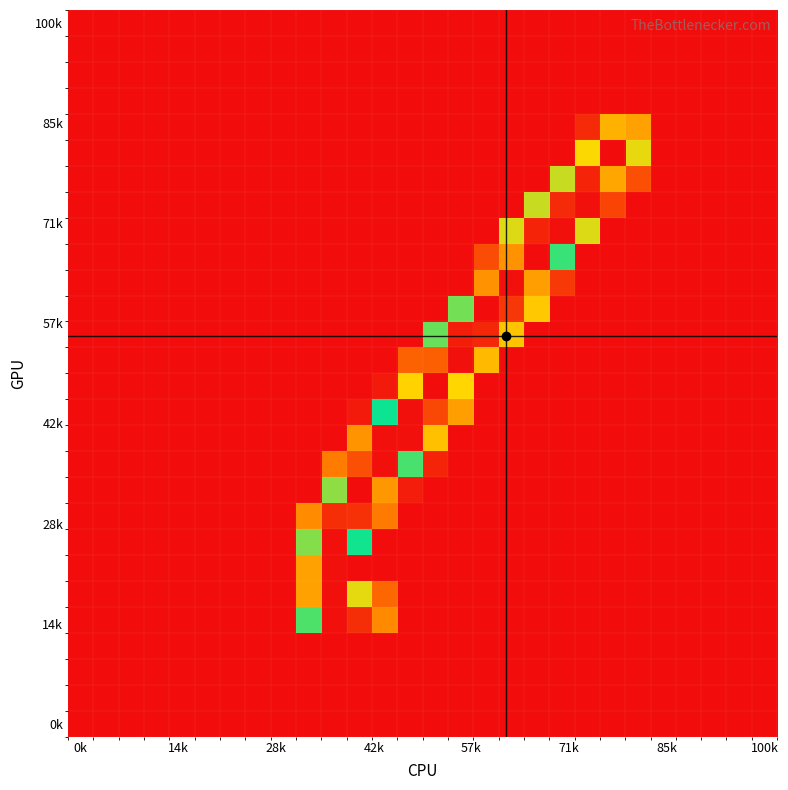

At how many categories does at least one series exceed 47?

14